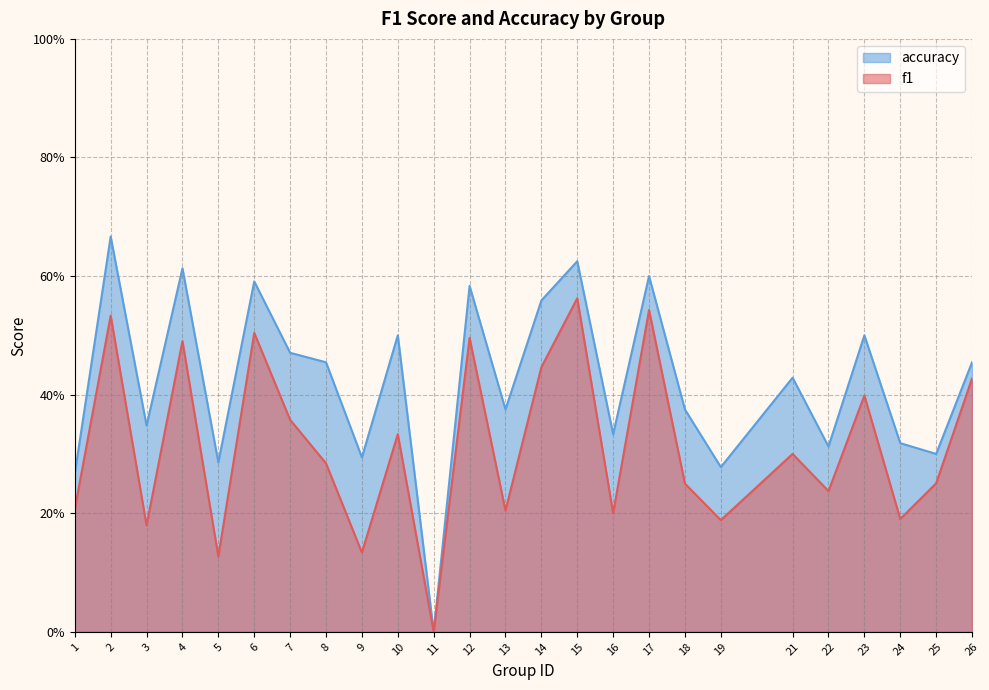

What is the difference between the highest and lowest values at 13?

0.2